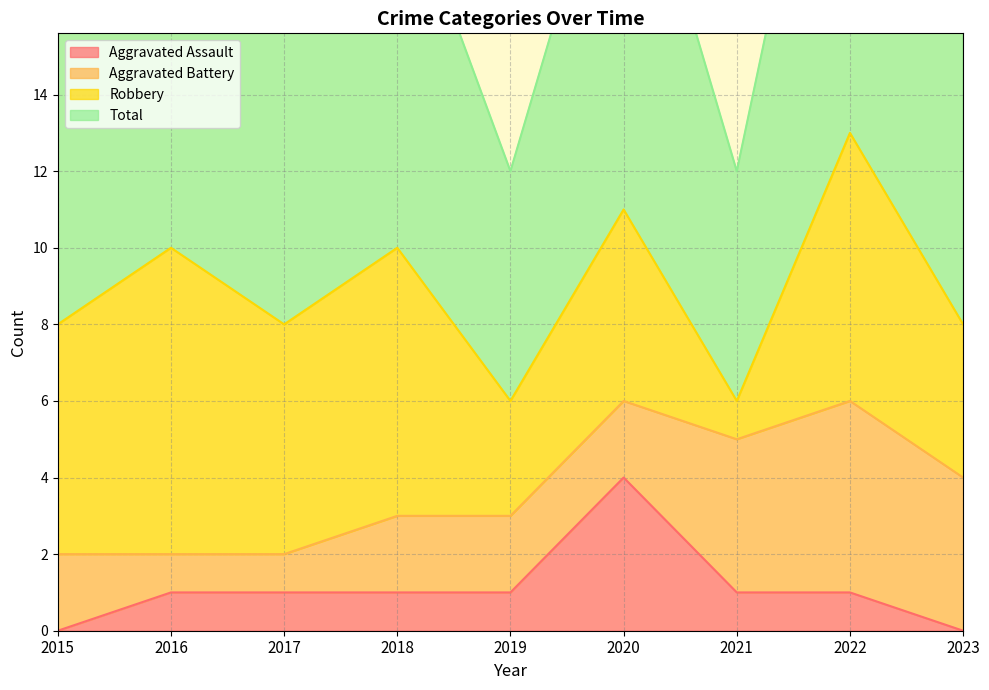

What is the greatest value displayed?

13